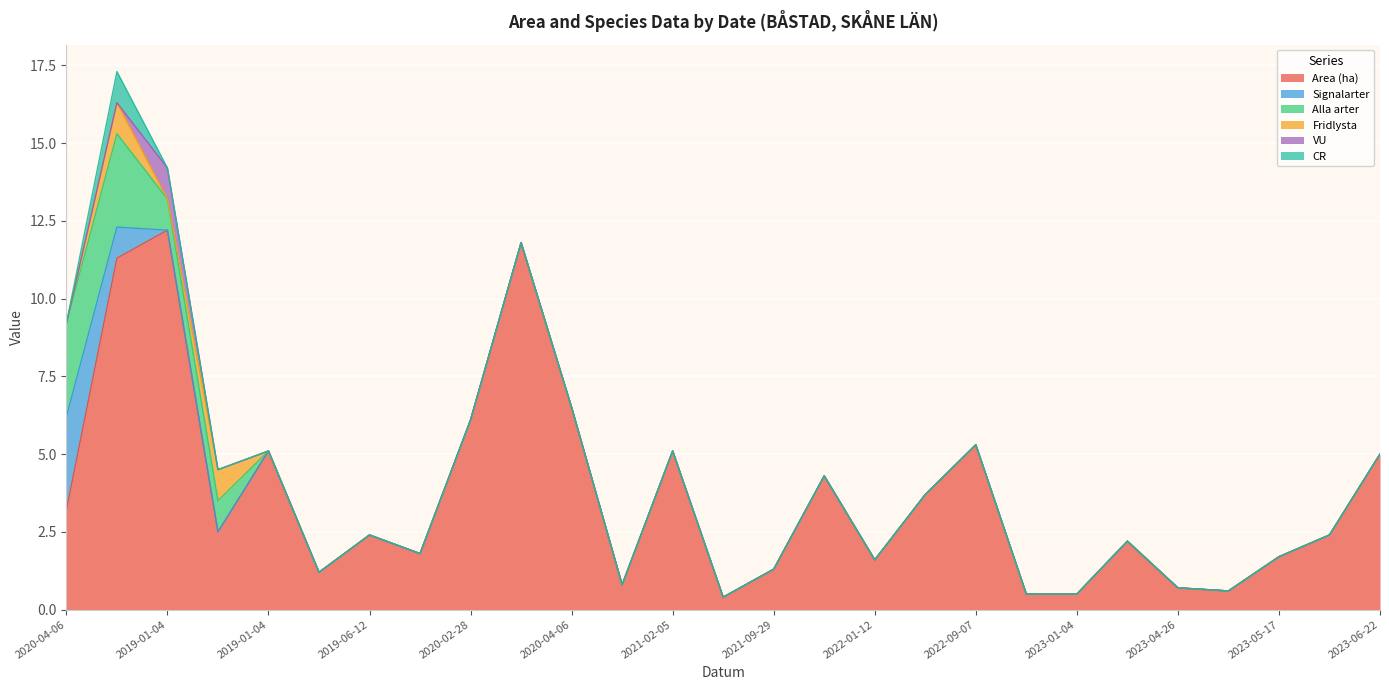

True or false: Signalarter has a value of 1.9 at 2023-05-11.

False